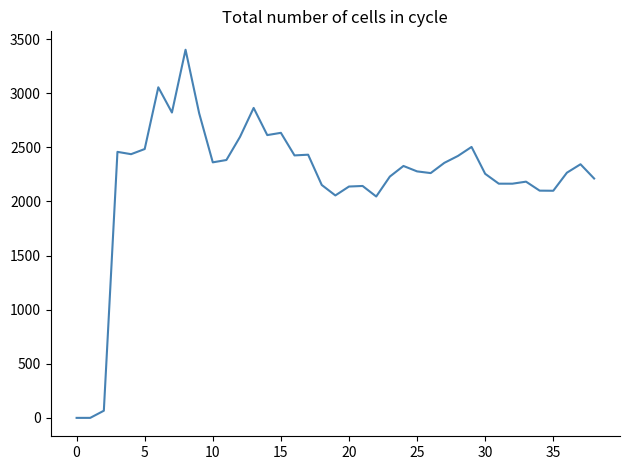

What is the maximum value shown in the chart?

3402.2